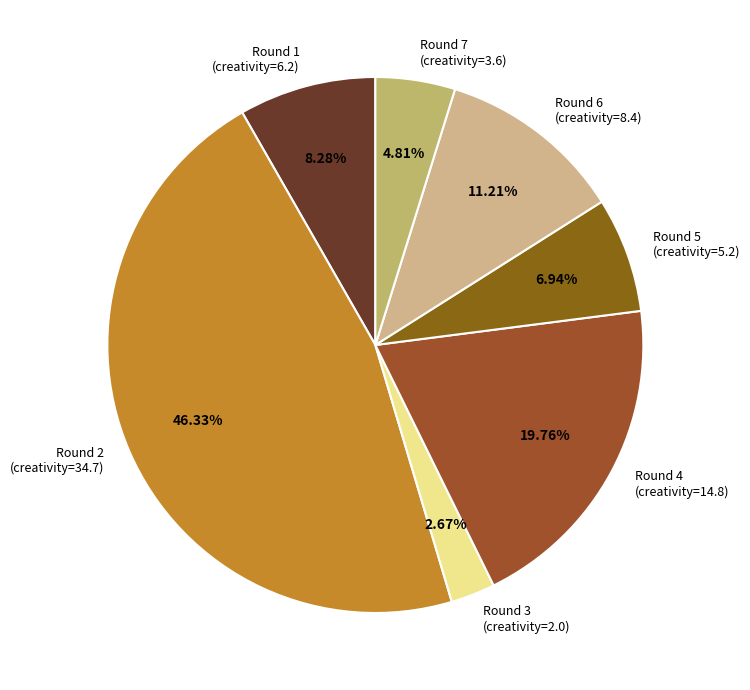

Is there any slice that represents more than half of the pie?

No